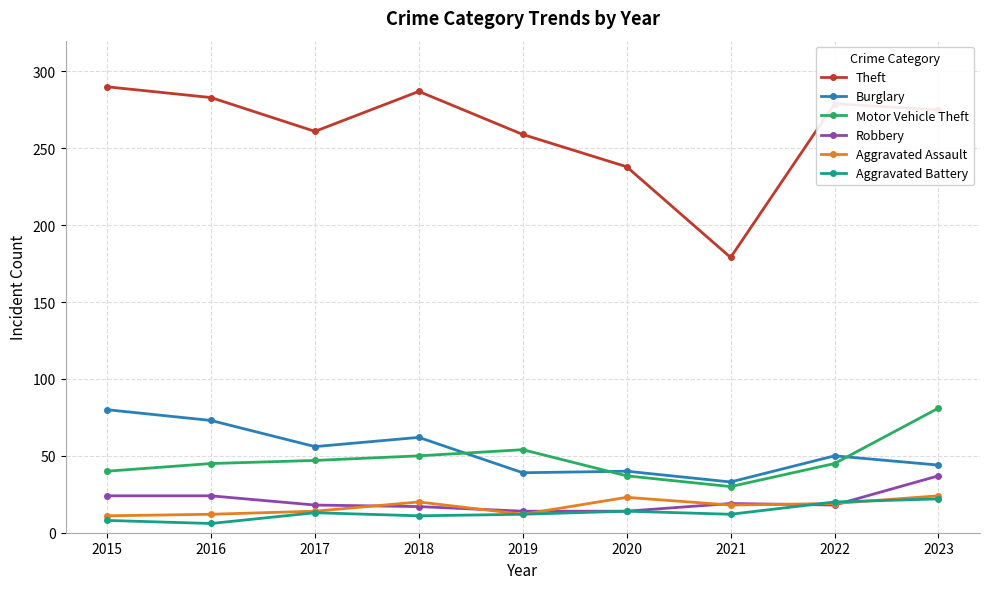

Which label corresponds to the largest value in the chart?

2015